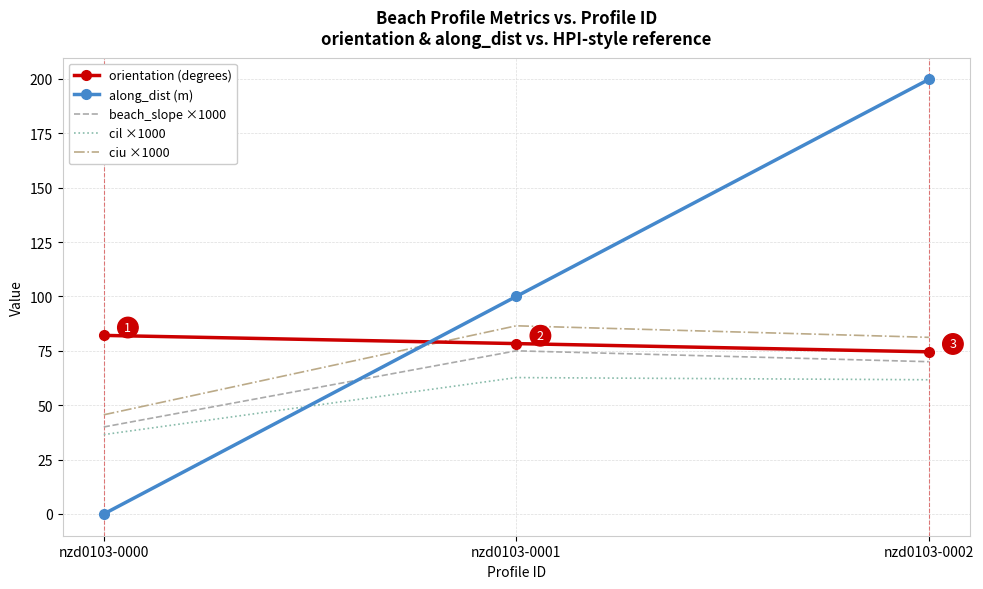

Count the number of categories in the chart.

3